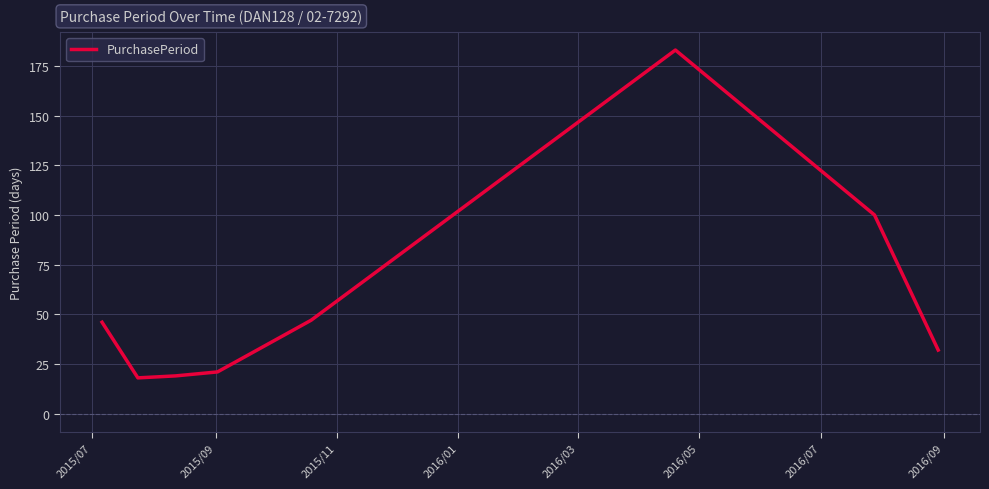

What is the minimum value shown in the chart?

18